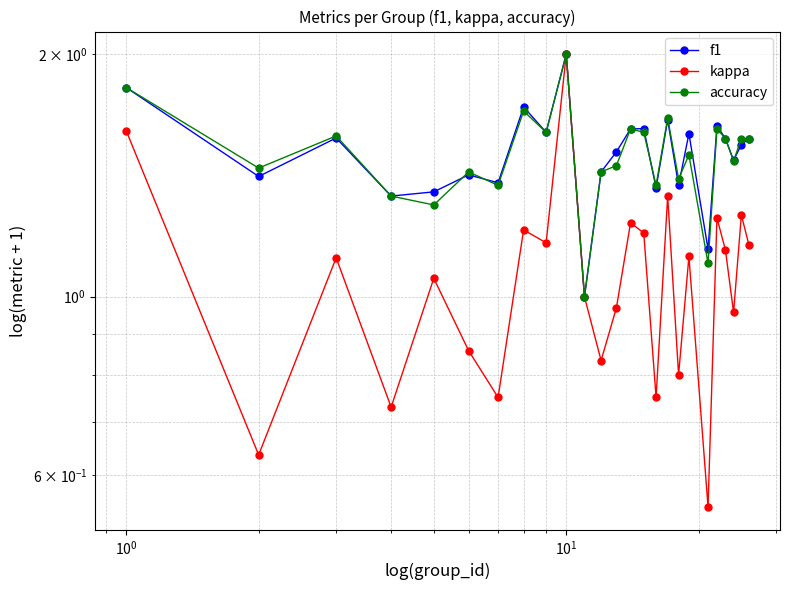

How many lines are shown in the chart?

3